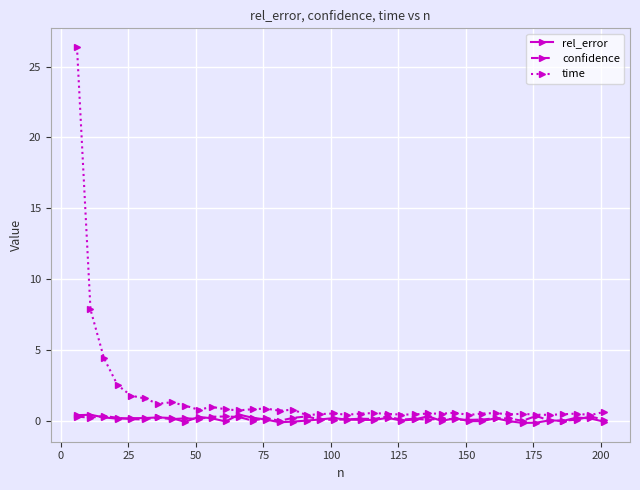

True or false: rel_error has more than 2 interior local peaks.

True